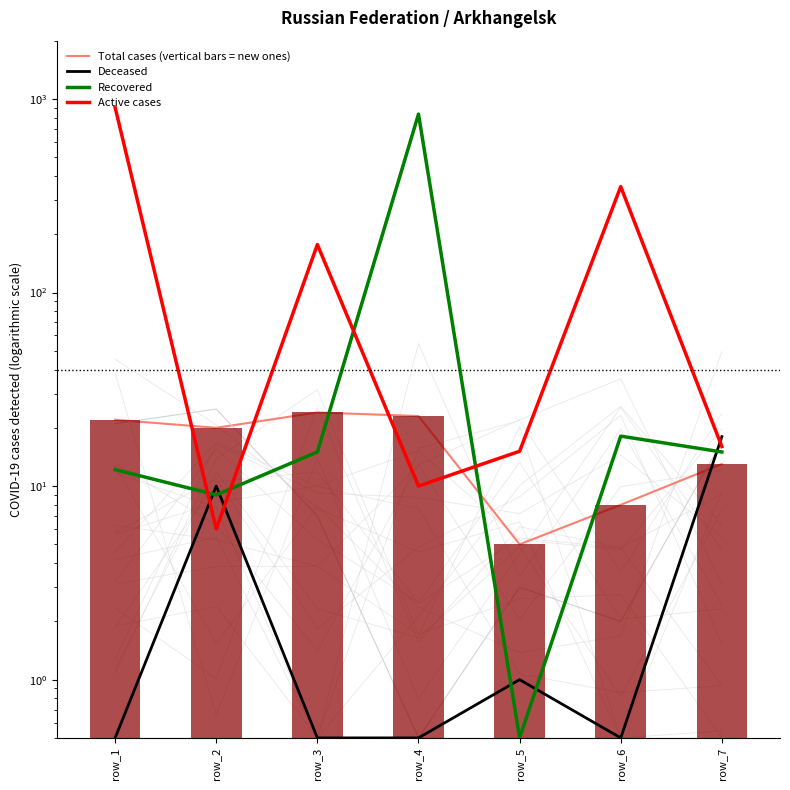

The Recovered series shows 15.0 at row_3. True or false?

True